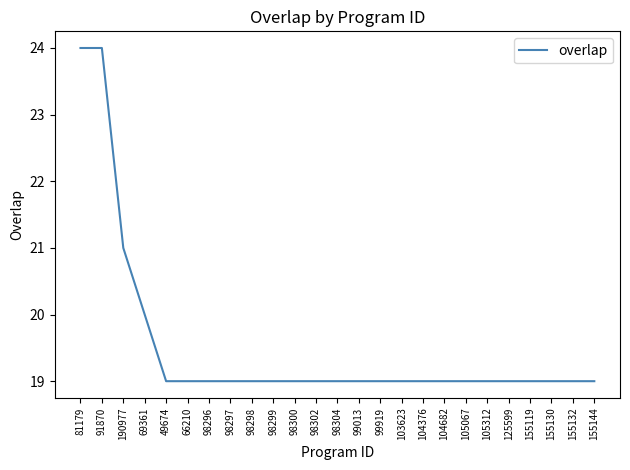

Is it true that the value at 69361 is 20?

True